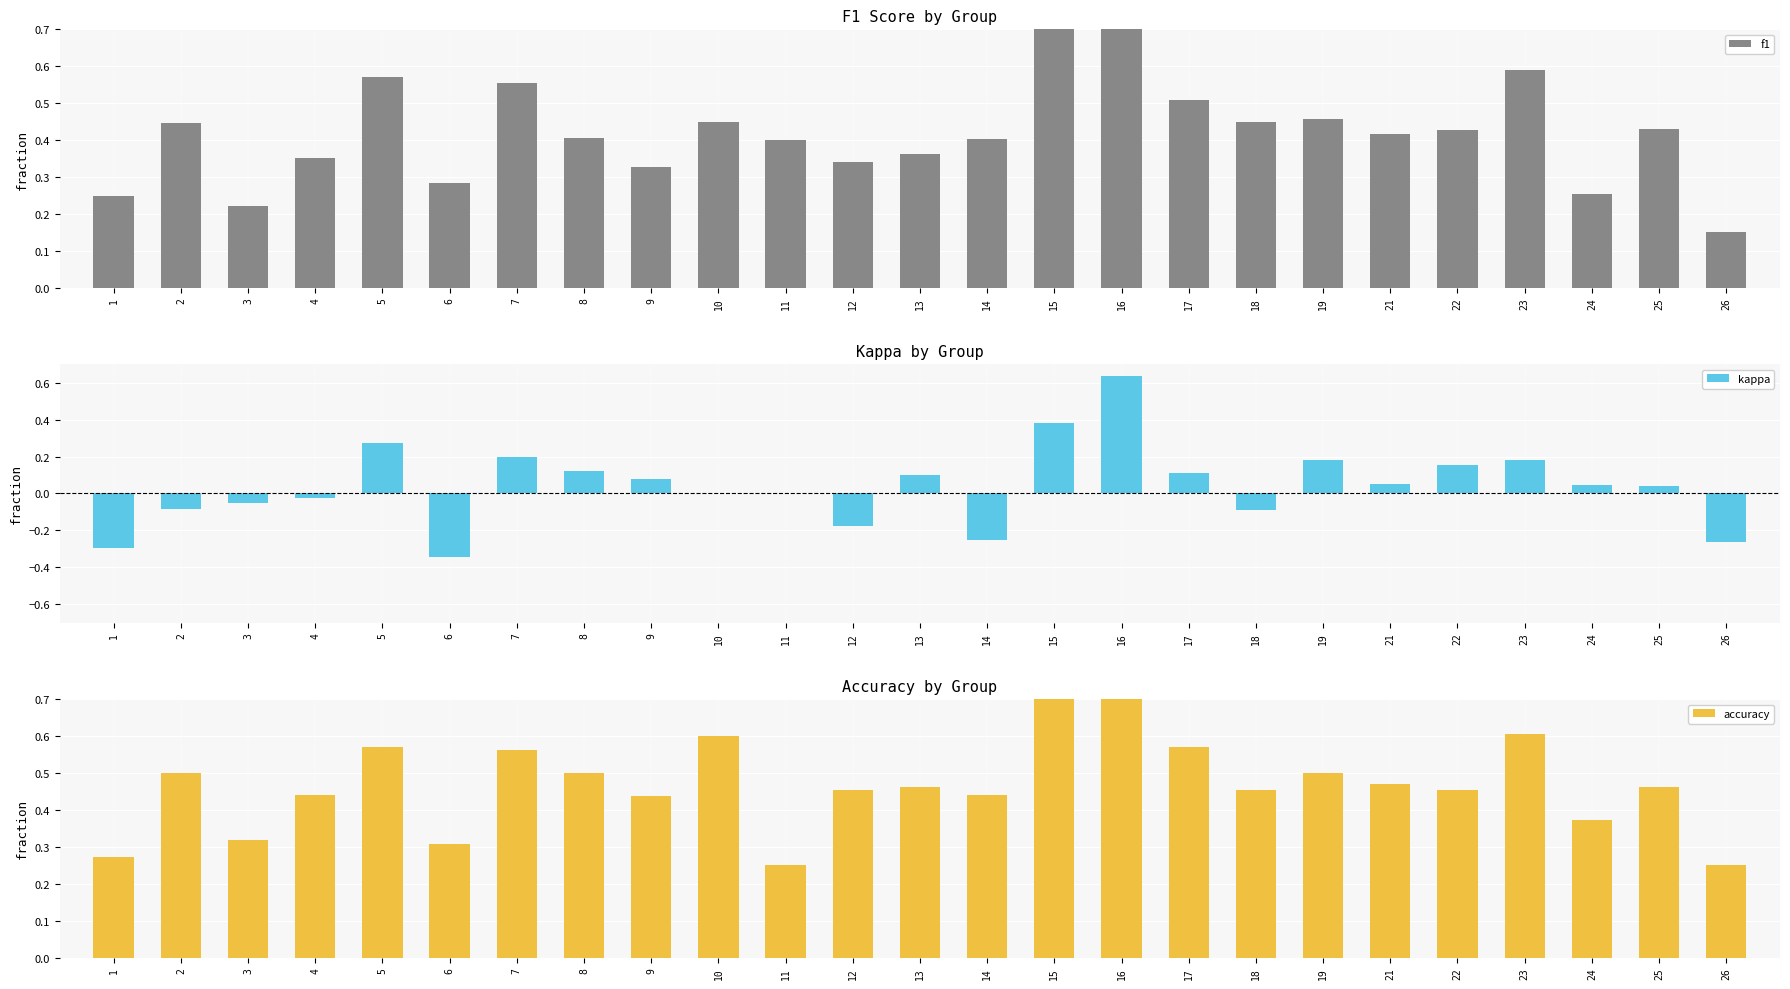

Which series changed the most between 8 and 21?

kappa